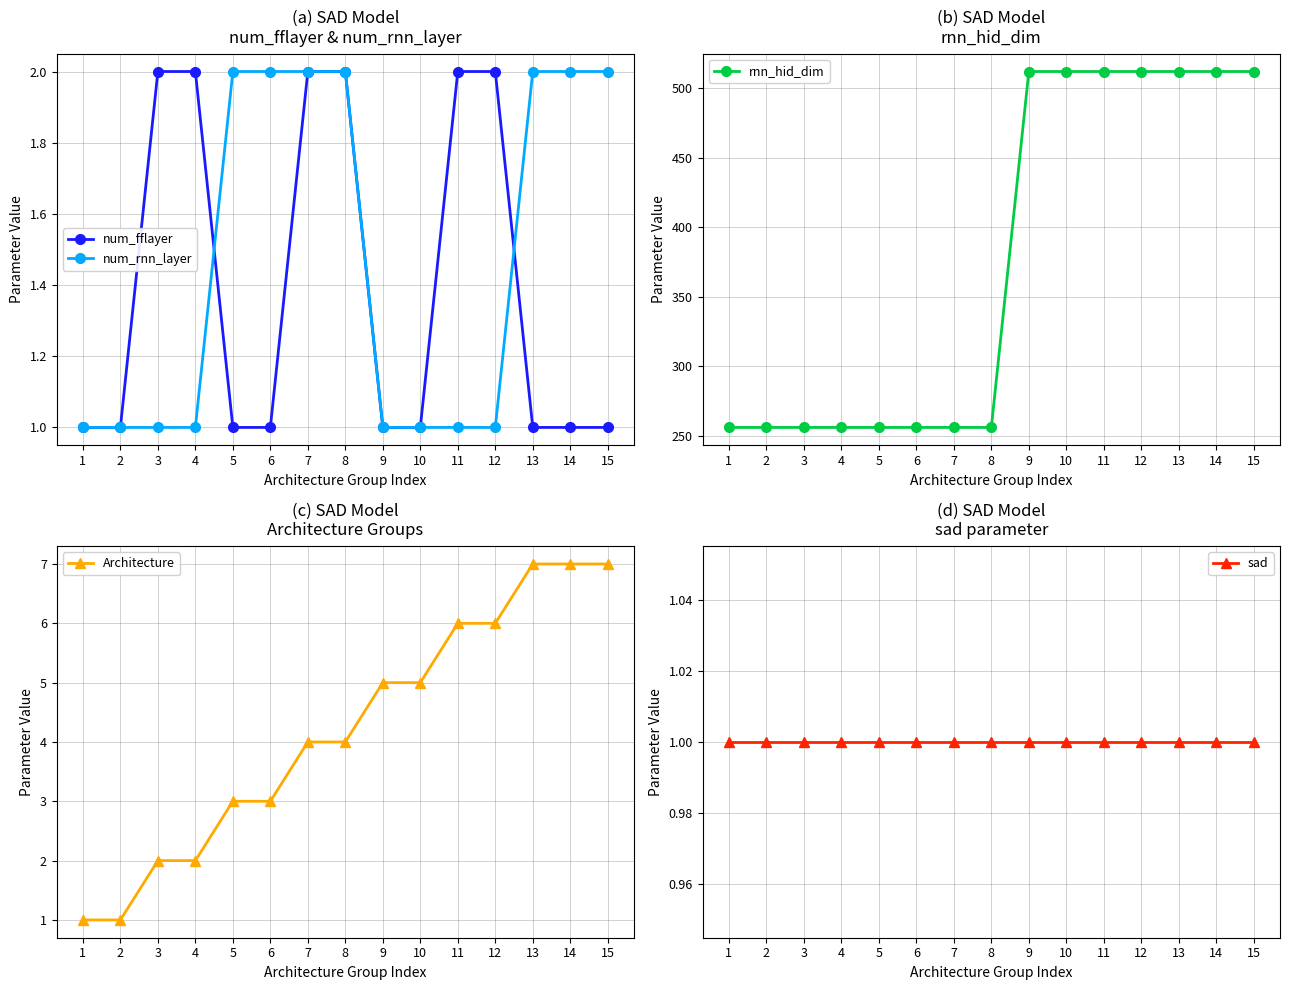

Reading left to right, transcribe all the data shown in this chart.

num_fflayer: 1	1	2	2	1	1	2	2	1	1	2	2	1	1	1
num_rnn_layer: 1	1	1	1	2	2	2	2	1	1	1	1	2	2	2
rnn_hid_dim: 256	256	256	256	256	256	256	256	512	512	512	512	512	512	512
Architecture: 1	1	2	2	3	3	4	4	5	5	6	6	7	7	7
sad: 1	1	1	1	1	1	1	1	1	1	1	1	1	1	1